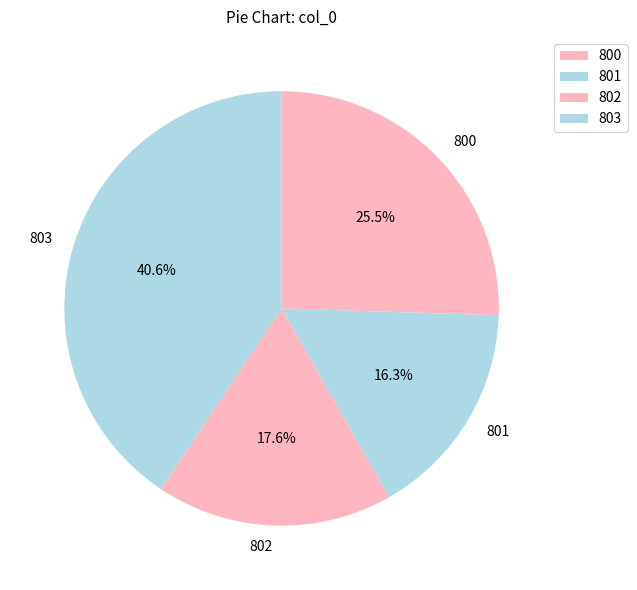

To the nearest percent, what is the combined percentage of 801 and 803?

57%